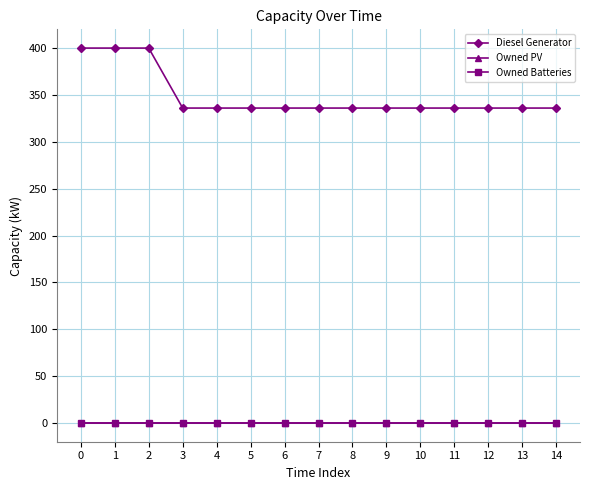

Does the chart have visible grid lines?

Yes